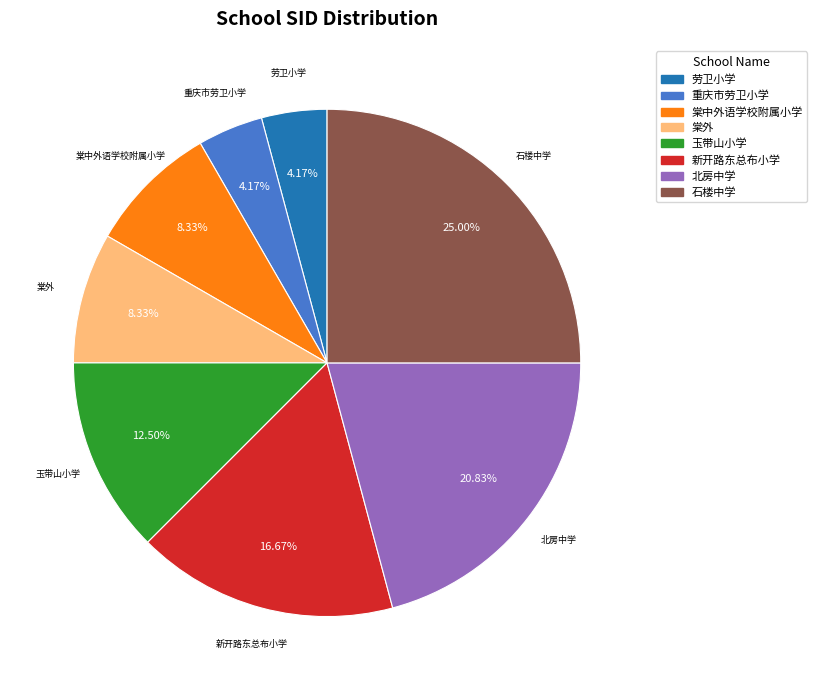

What percentage is the 石楼中学 slice, to the nearest percent?

25%